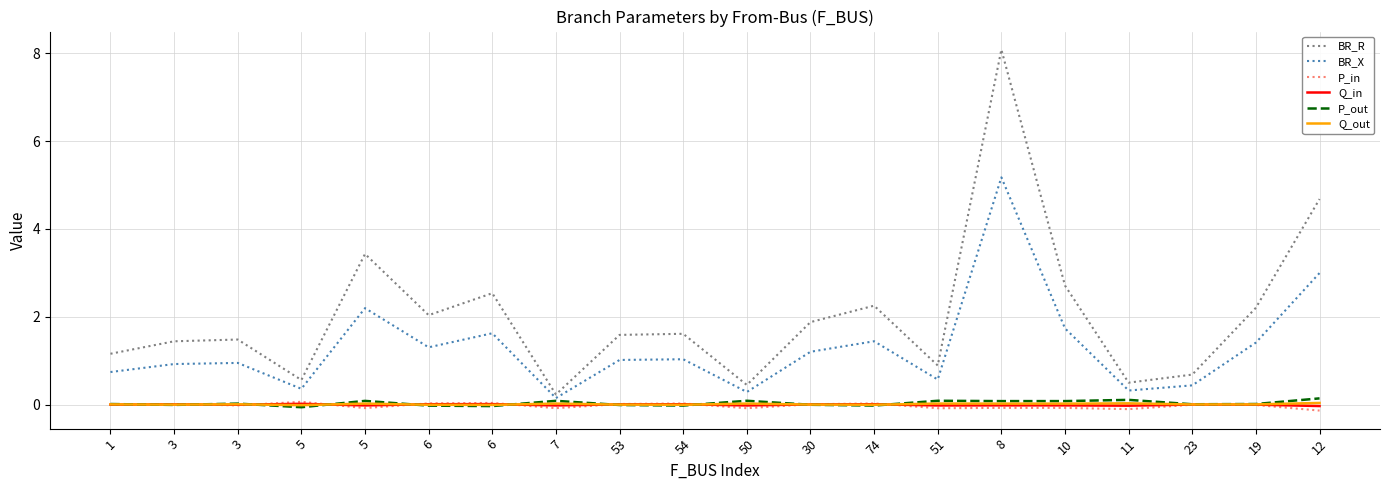

What is the highest value of the BR_R series?

8.1